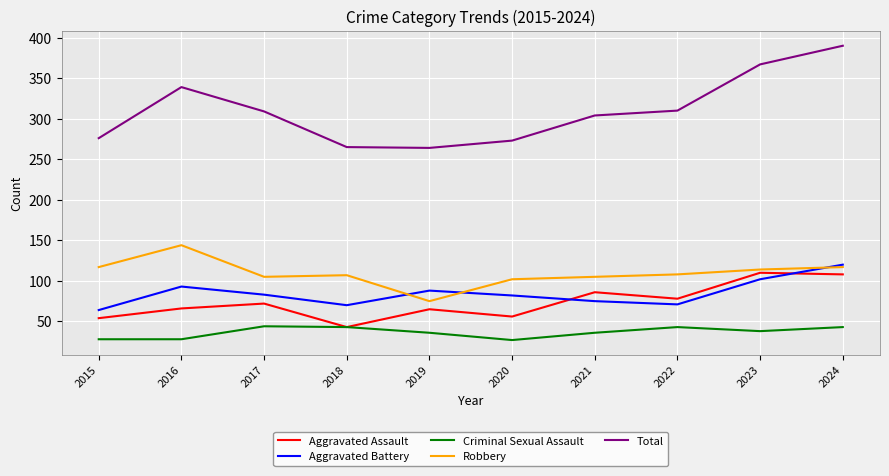

What is the difference between the Criminal Sexual Assault values at 2022 and 2019?

7